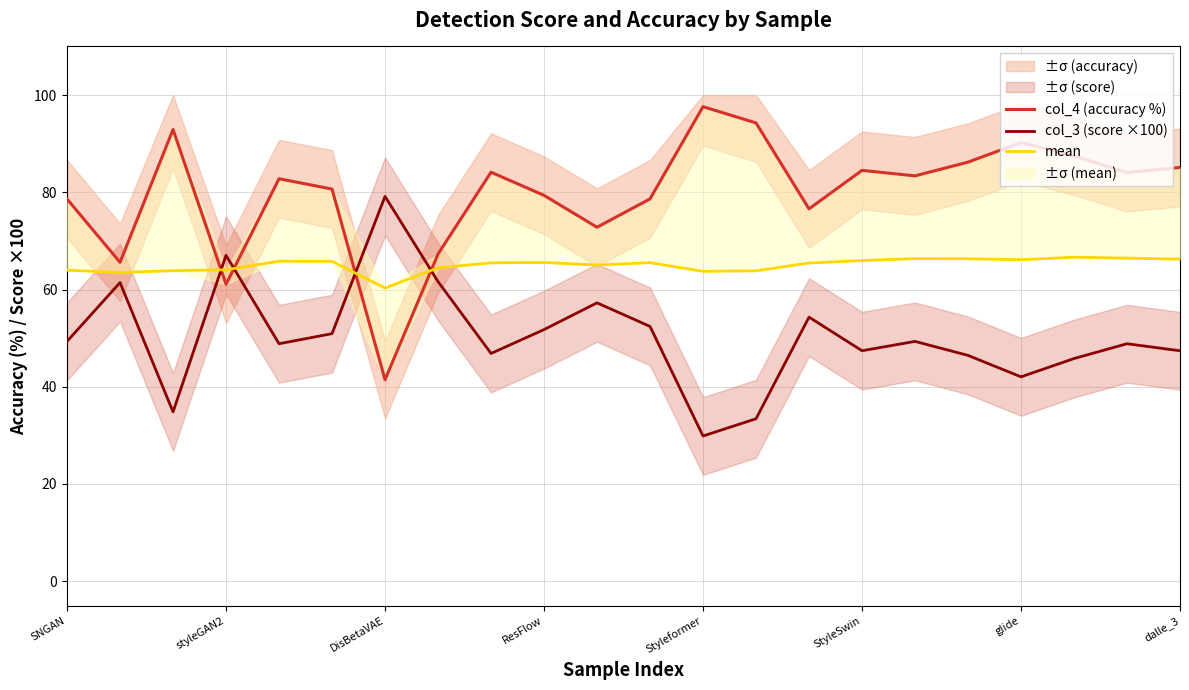

What is the maximum value for col_3 (score ×100)?

79.2